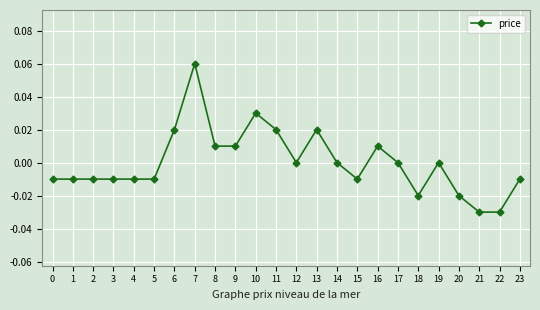

Which category has the highest value across all series?

7